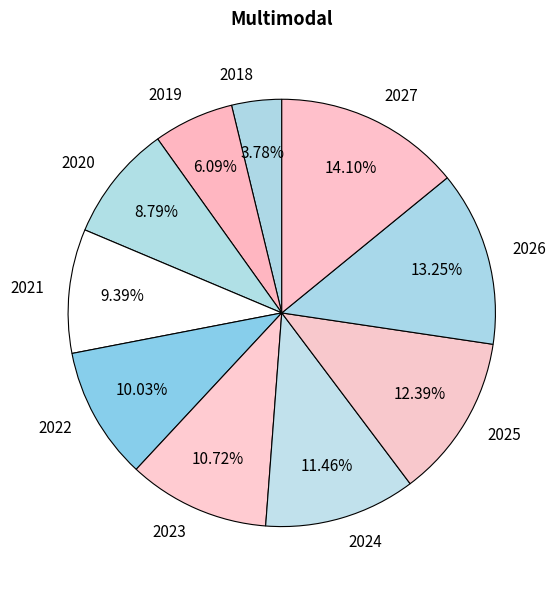

True or false: 2018 accounts for 4% of the total.

True